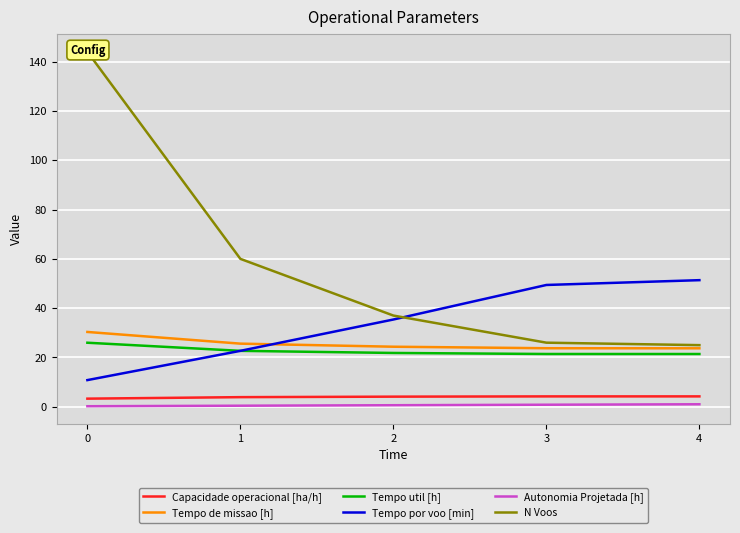

How many categories are shown in the chart?

5